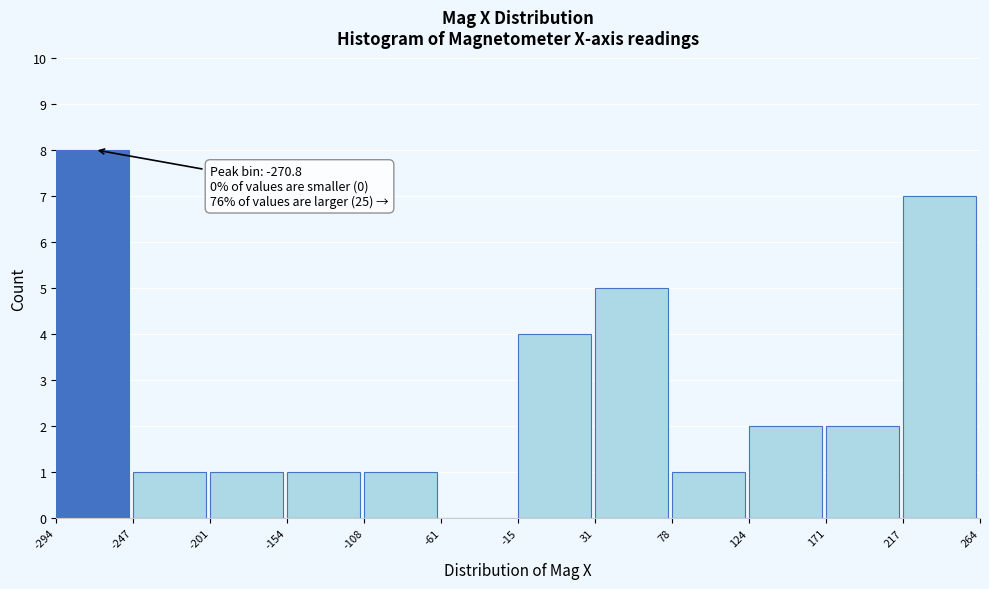

Which range on the x-axis has the tallest bar?

-294 to -247